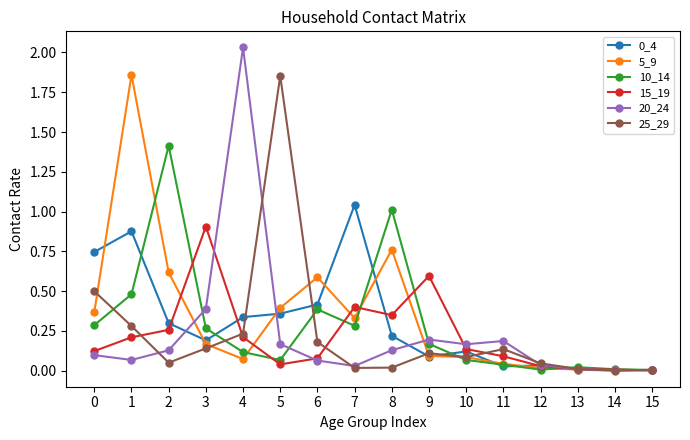

Where is the first local minimum for 15_19?

5